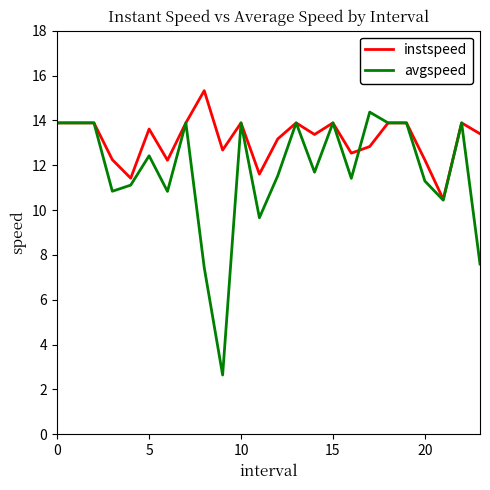

True or false: avgspeed has more than 1 interior local peaks.

True